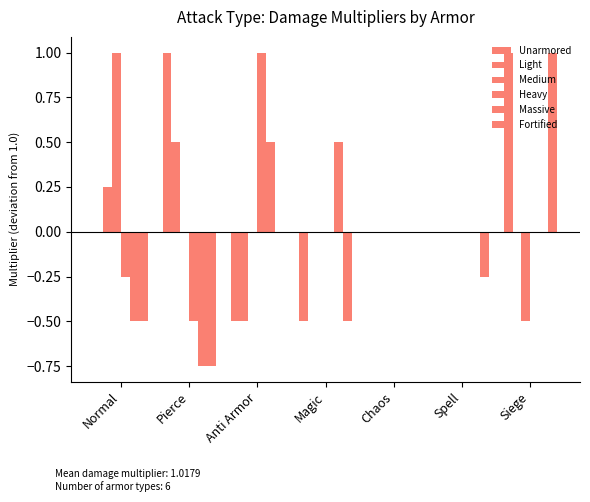

What is the sum of the Fortified values at Siege and Spell?

0.8